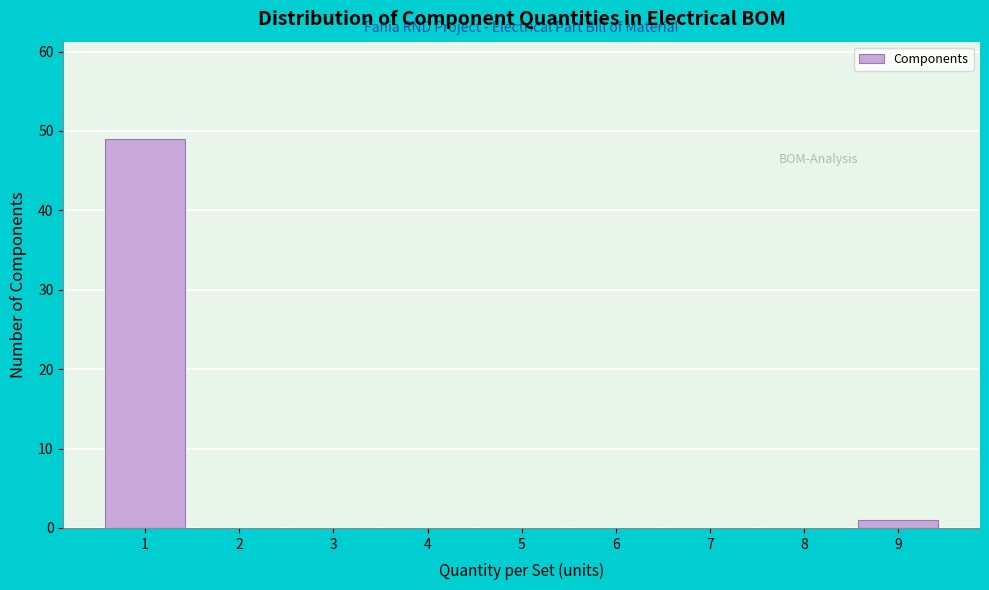

Reading right to left, what are all the values shown in this chart?

9=1	8=0	7=0	6=0	5=0	4=0	3=0	2=0	1=49